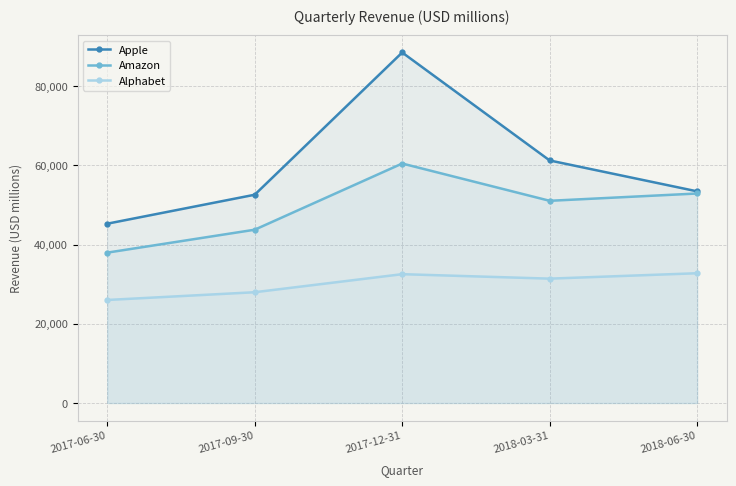

Which series has the widest spread of values?

Apple